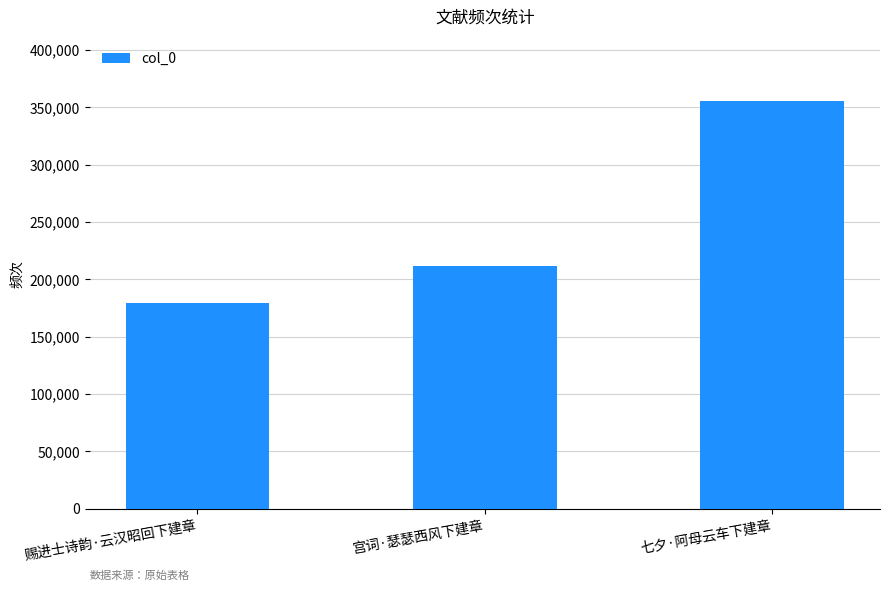

Rank the categories by value from lowest to highest.

赐进士诗韵·云汉昭回下建章, 宫词·瑟瑟西风下建章, 七夕·阿母云车下建章